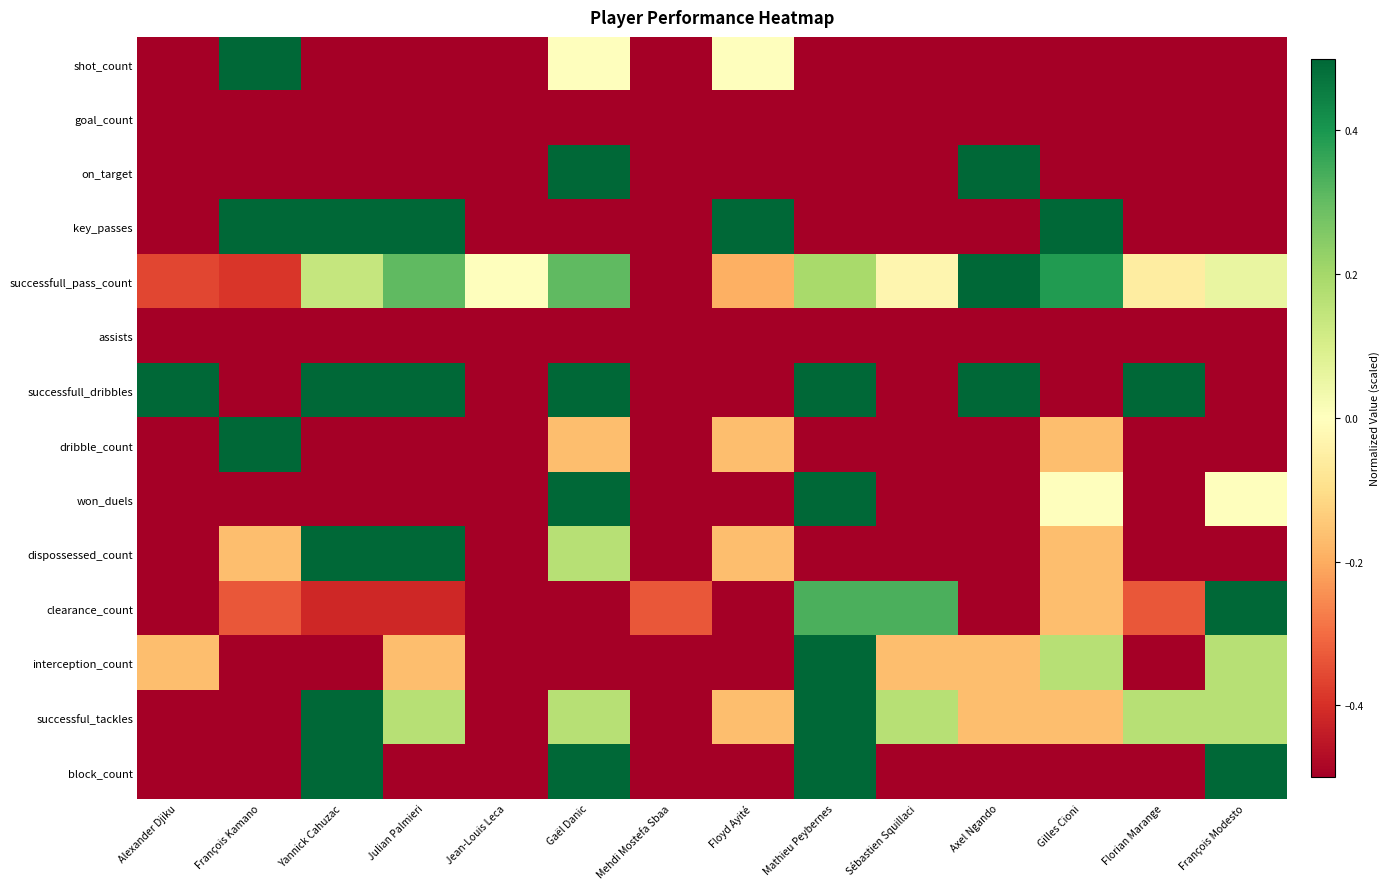

What is the maximum value shown in the chart?

0.5